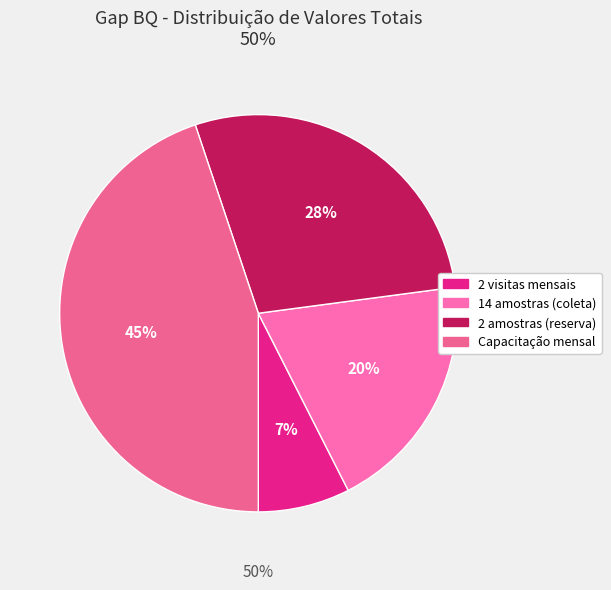

True or false: 14 amostras (coleta) accounts for 20% of the total.

True